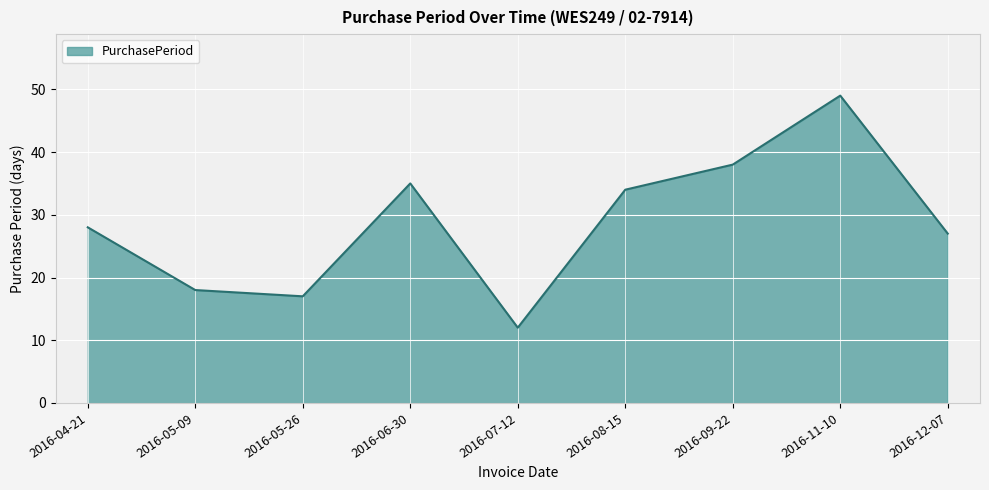

How many lines are shown in the chart?

1